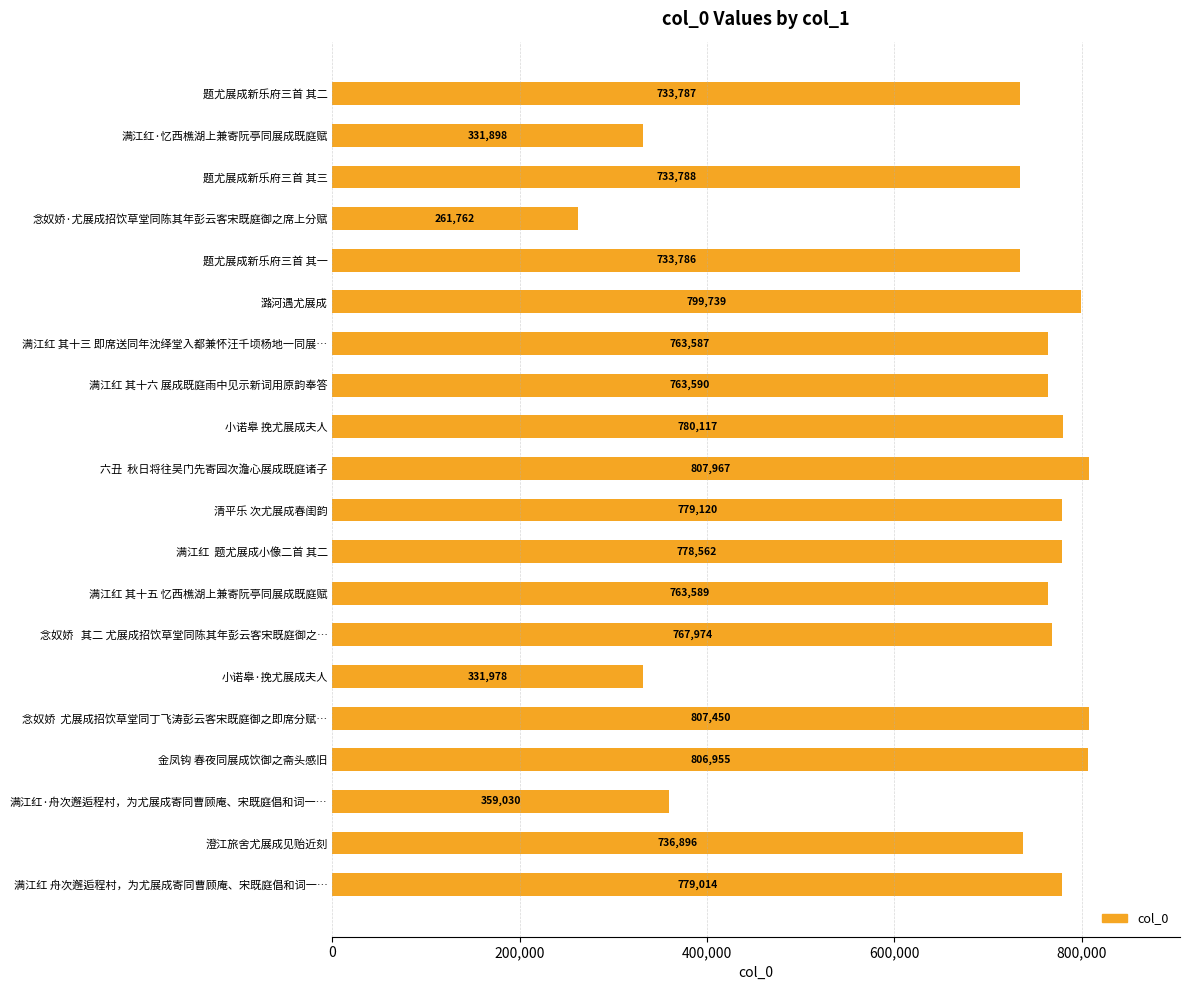

What is the difference between the second highest and second lowest values?

475552